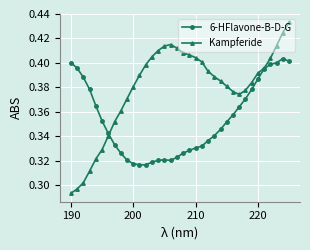

In Kampferide, how many points are lower than both neighbors (excluding endpoints)?

1